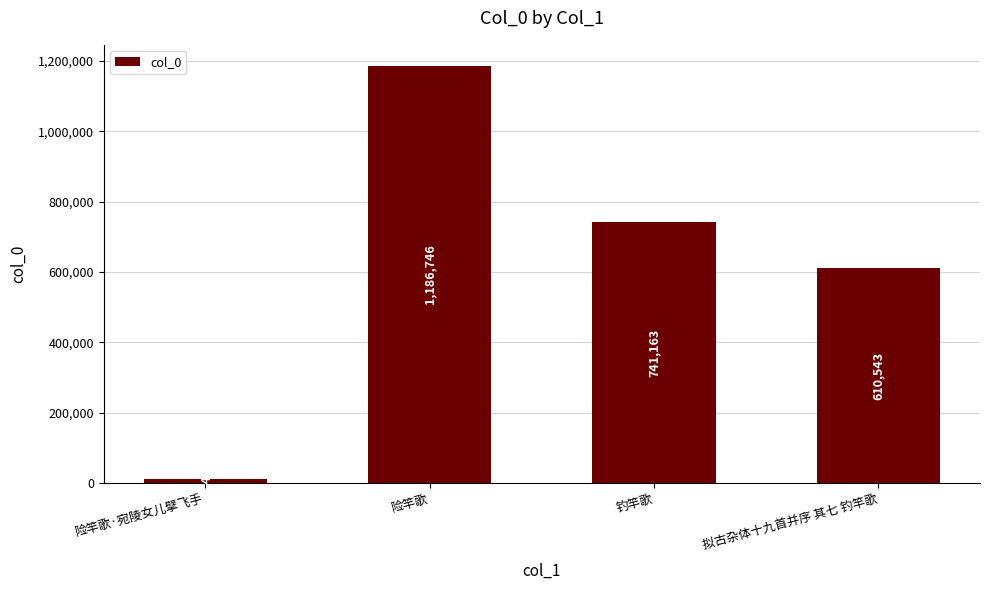

List the labels in order of value, smallest first.

险竿歌·宛陵女儿擘飞手, 拟古杂体十九首并序 其七 钓竿歌, 钓竿歌, 险竿歌